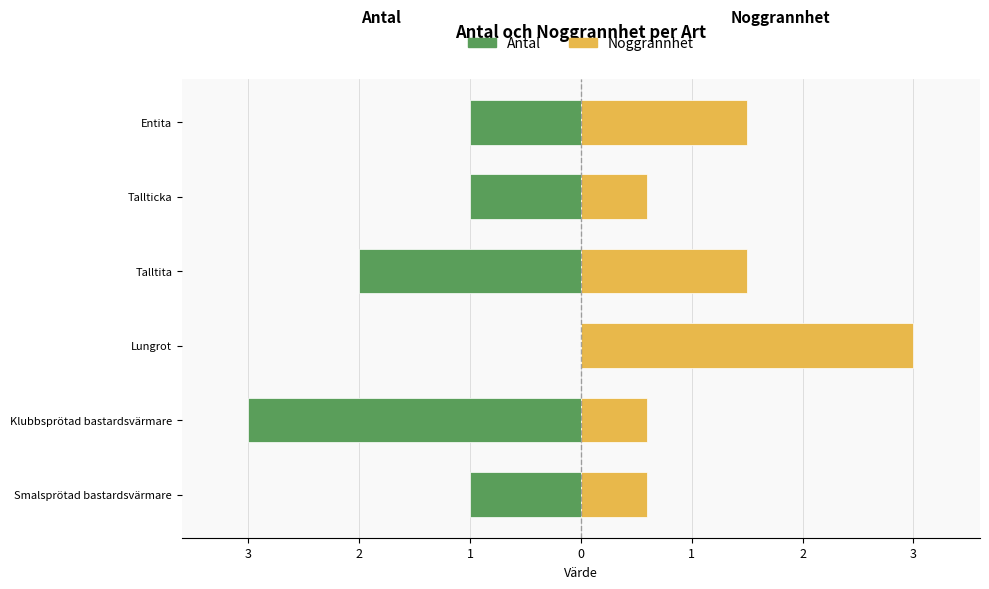

What is the difference between the maximum and minimum values in the Antal series?

3.0